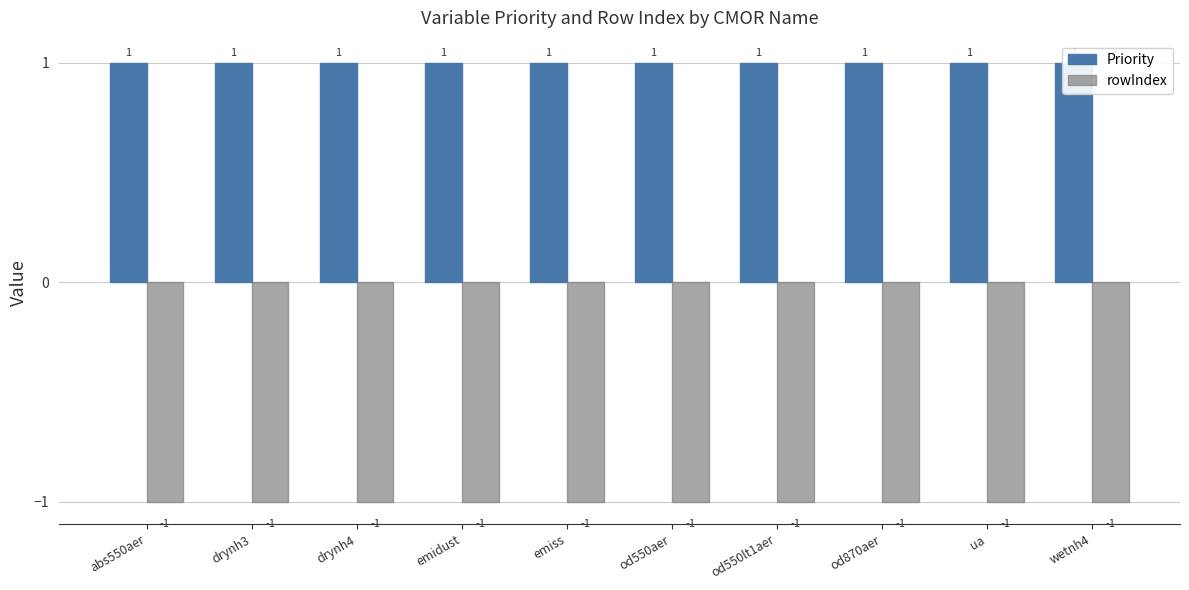

Which series changed the most between drynh4 and od550lt1aer?

Priority